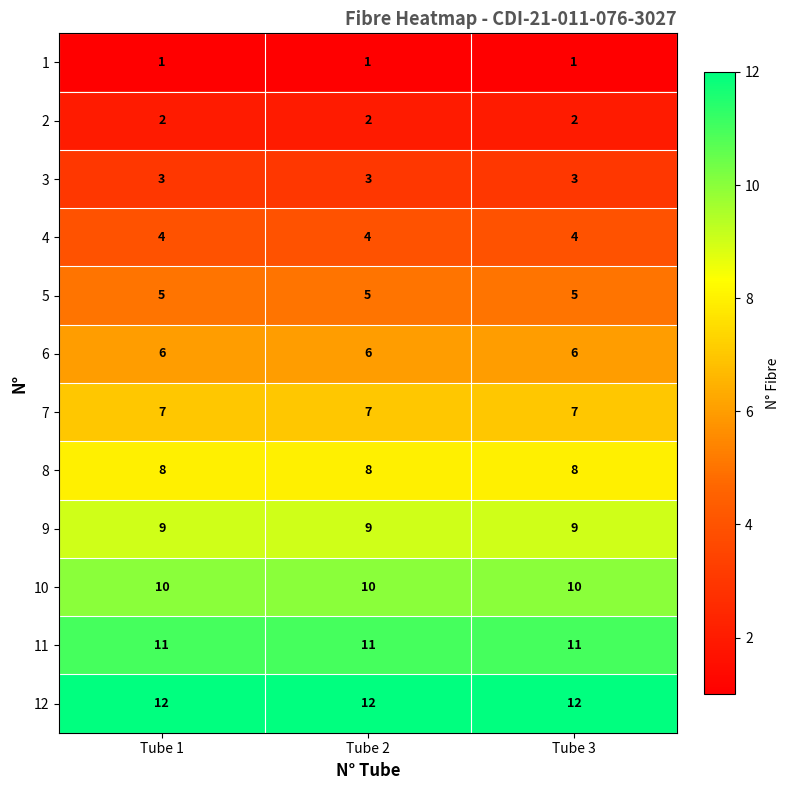

What is the lowest value of the 7 series?

7